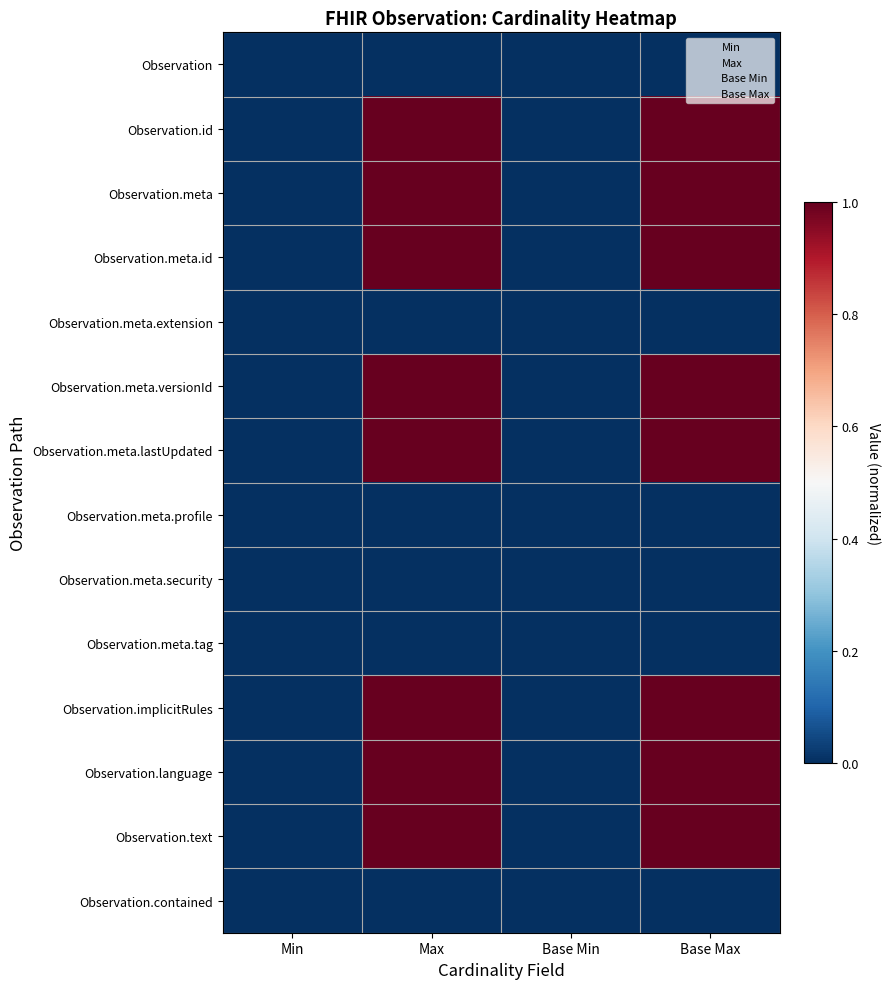

What is the spread (max minus min) of values at Base Max?

1